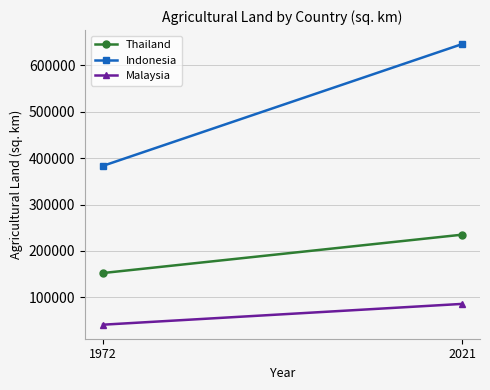

What is the total value across all series at 1972?

576680